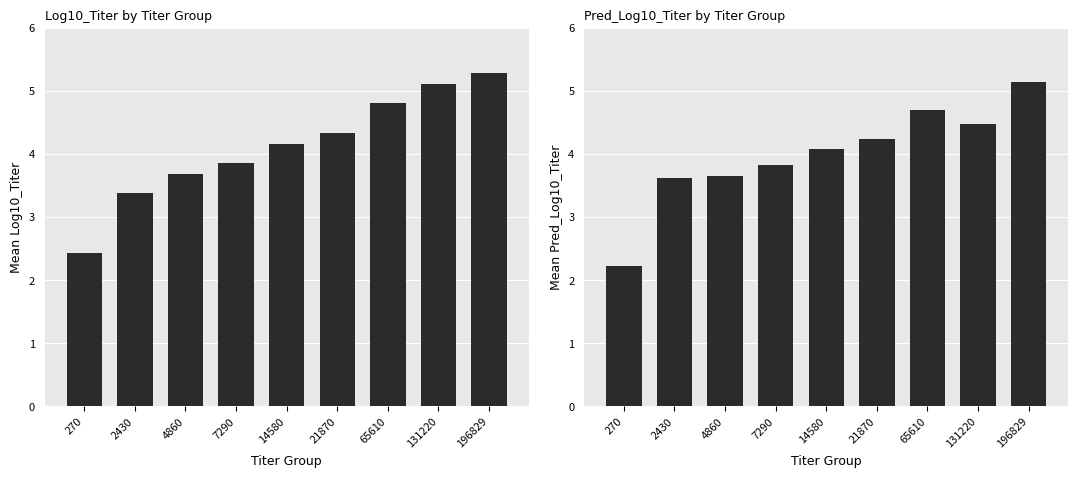

Rank the series by their maximum value, from lowest to highest.

Pred_Log10_Titer, Log10_Titer